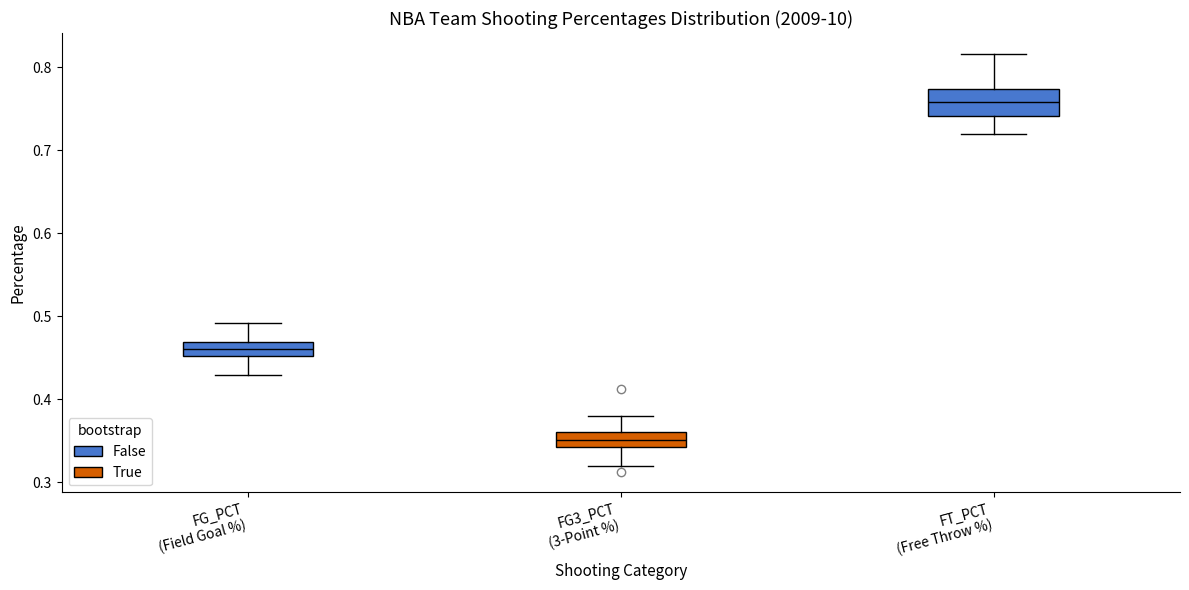

Reading left to right, read every box against the y-axis: the position of its median line, the range the box covers, and the ends of its whiskers. The values are not printed on the chart, so give them approximately, as read against the axis.

FG_PCT (Field Goal %): median 0.46, box 0.45 to 0.47, whiskers 0.43 to 0.49
FG3_PCT (3-Point %): median 0.35, box 0.34 to 0.36, whiskers 0.32 to 0.38
FT_PCT (Free Throw %): median 0.76, box 0.74 to 0.77, whiskers 0.72 to 0.82